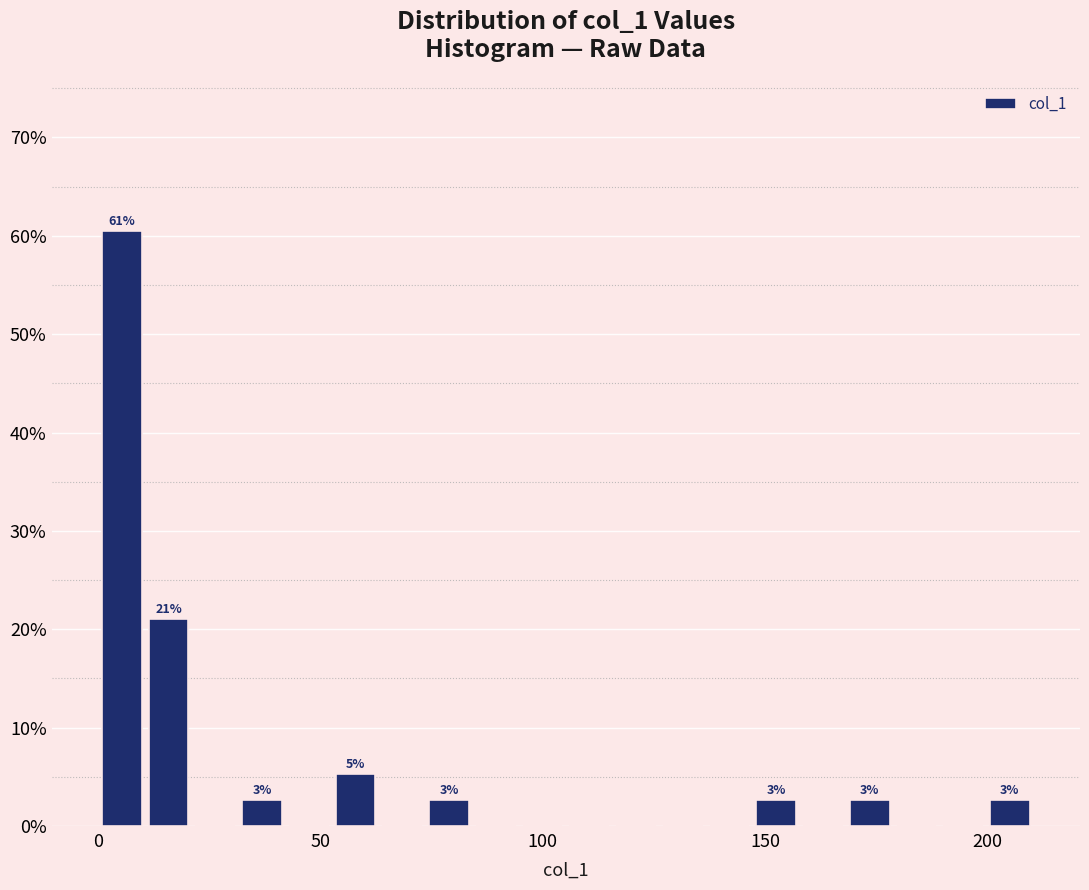

Around what value on the x-axis is the tallest bar? Give the approximate position of its centre, as read against the axis.

5